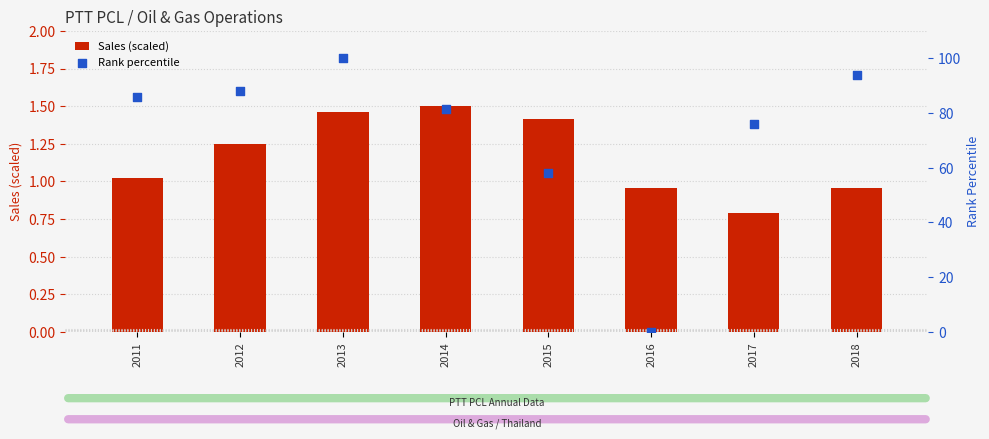

What is the total value across all series at 2014?

82.8